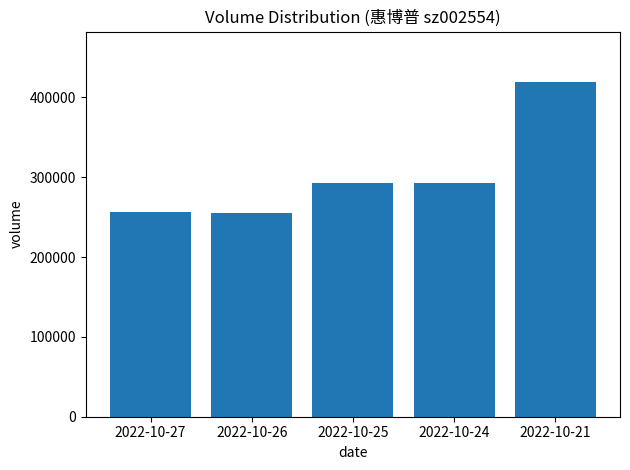

The chart shows a value of 726729 at 2022-10-21. True or false?

False